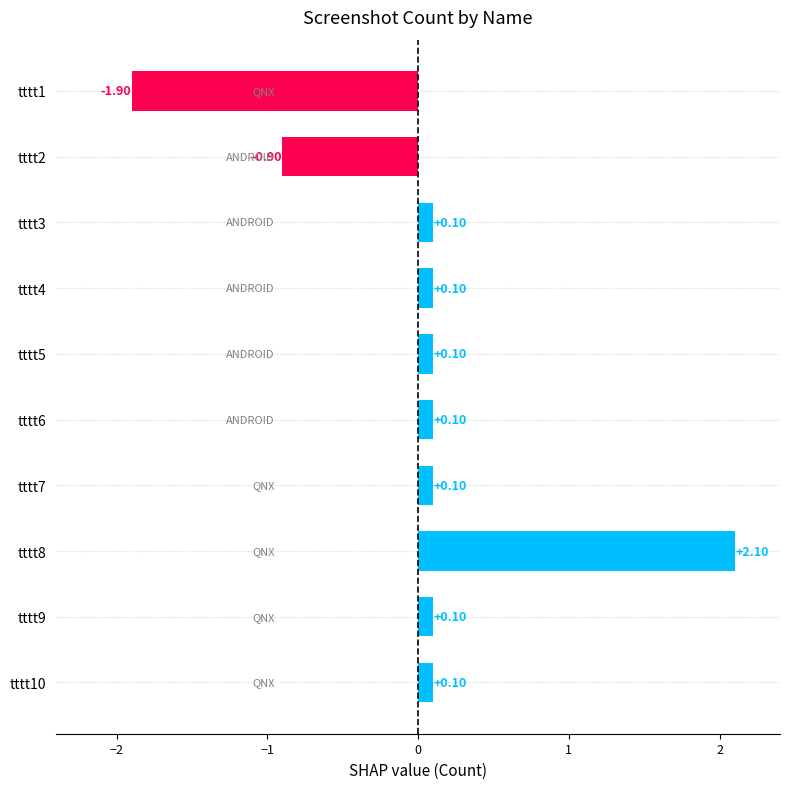

What is the difference between the maximum and second lowest values?

3.0